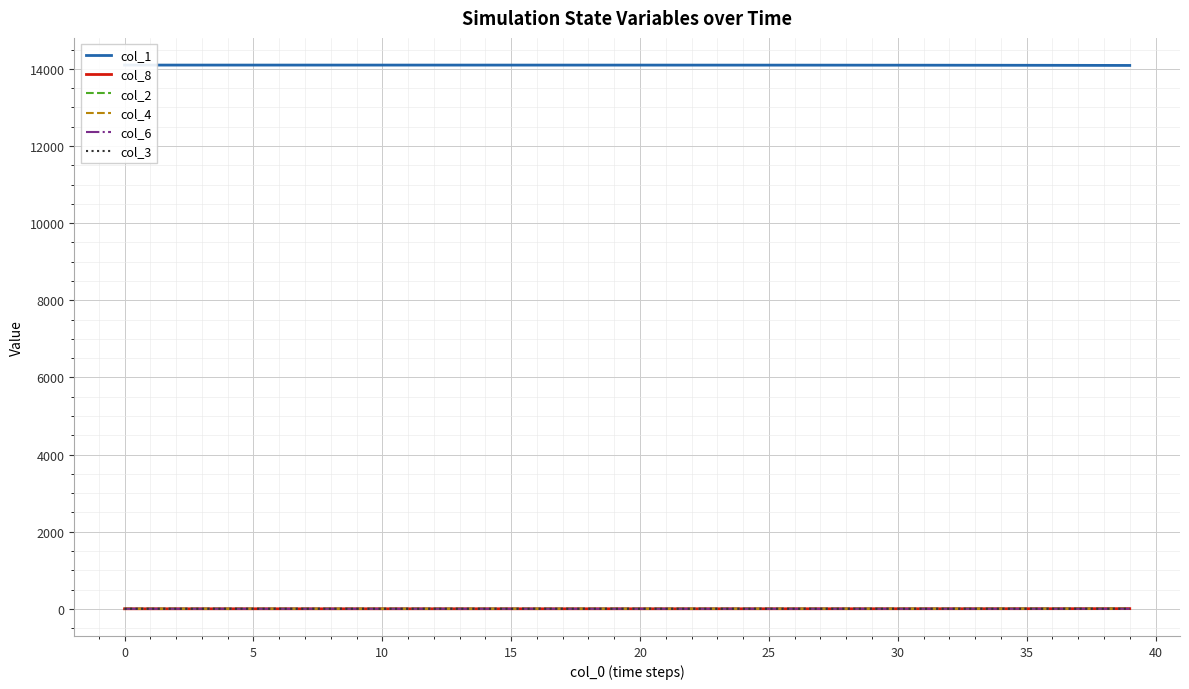

Is it true that col_1 equals 9155.5 at 31?

False